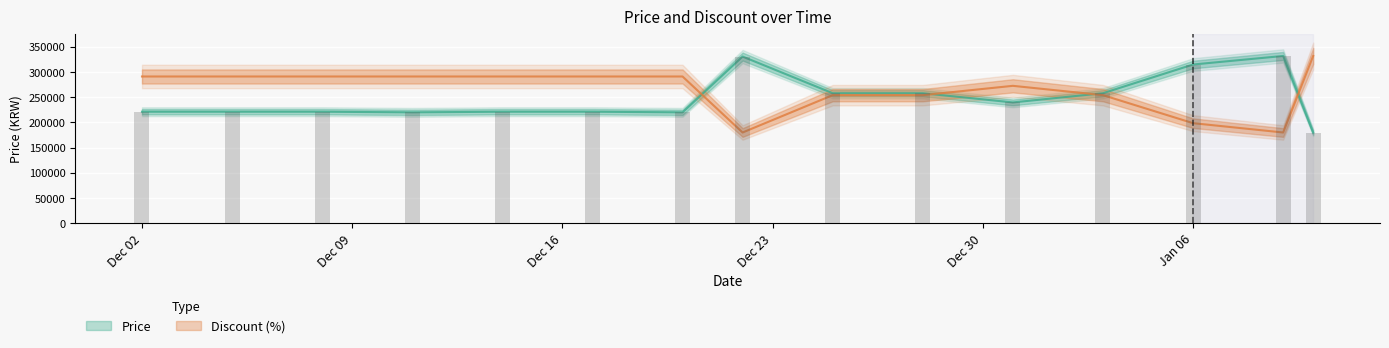

What is the total value across all series at 2023-12-31?

512402.9